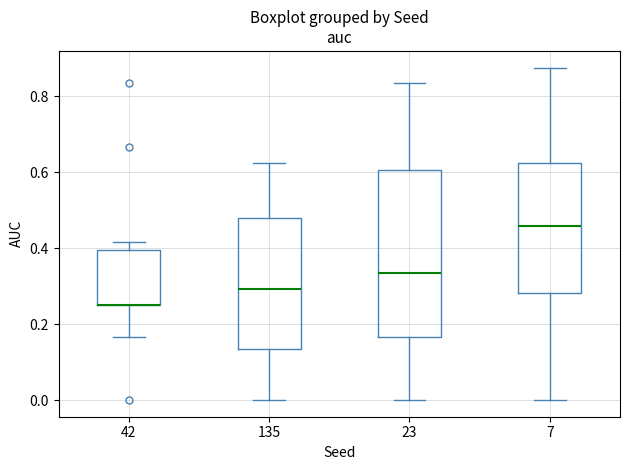

Which box is the tallest, from its lower edge to its upper edge?

23